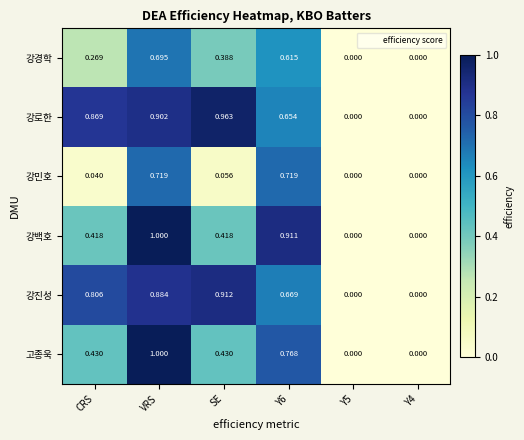

Count the number of categories in the chart.

6